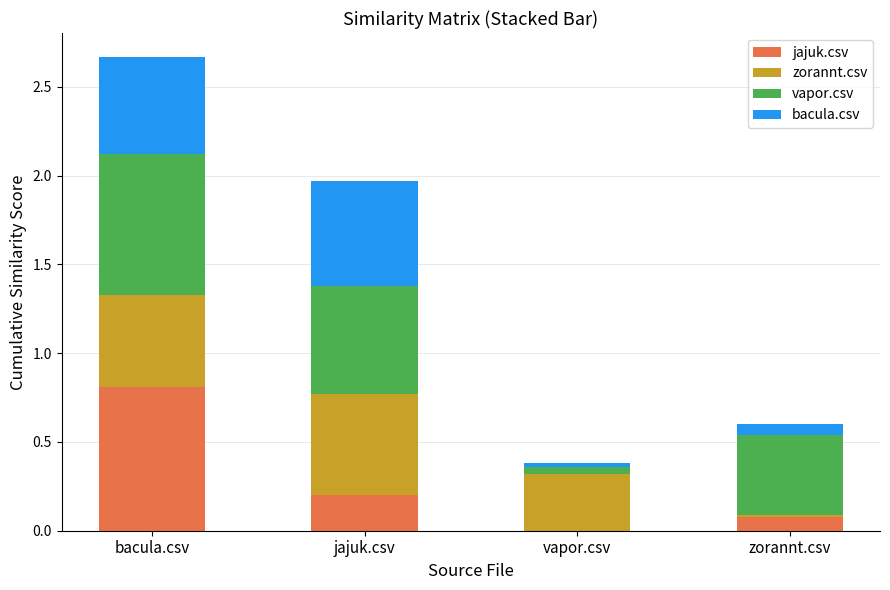

What is the total value across all series at jajuk.csv?

2.0